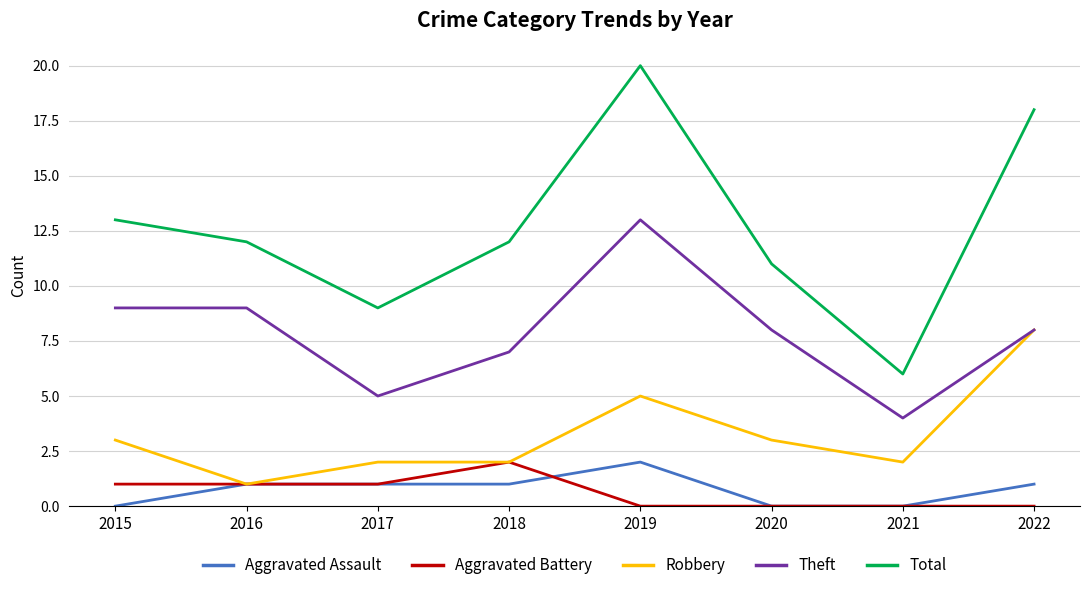

Reading left to right, what are all the values shown in this chart?

Aggravated Assault: 2015=0	2016=1	2017=1	2018=1	2019=2	2020=0	2021=0	2022=1
Aggravated Battery: 2015=1	2016=1	2017=1	2018=2	2019=0	2020=0	2021=0	2022=0
Robbery: 2015=3	2016=1	2017=2	2018=2	2019=5	2020=3	2021=2	2022=8
Theft: 2015=9	2016=9	2017=5	2018=7	2019=13	2020=8	2021=4	2022=8
Total: 2015=13	2016=12	2017=9	2018=12	2019=20	2020=11	2021=6	2022=18